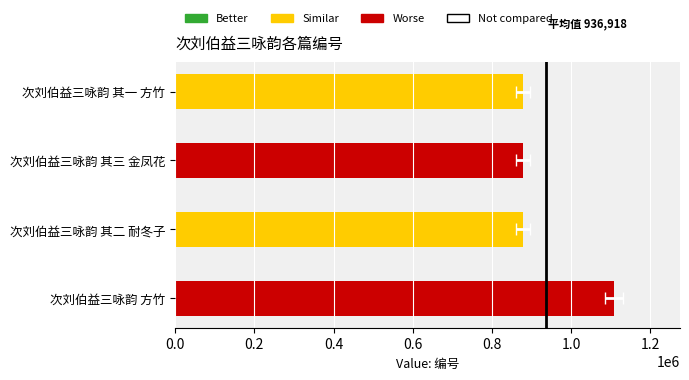

What is the smallest value displayed?

879490